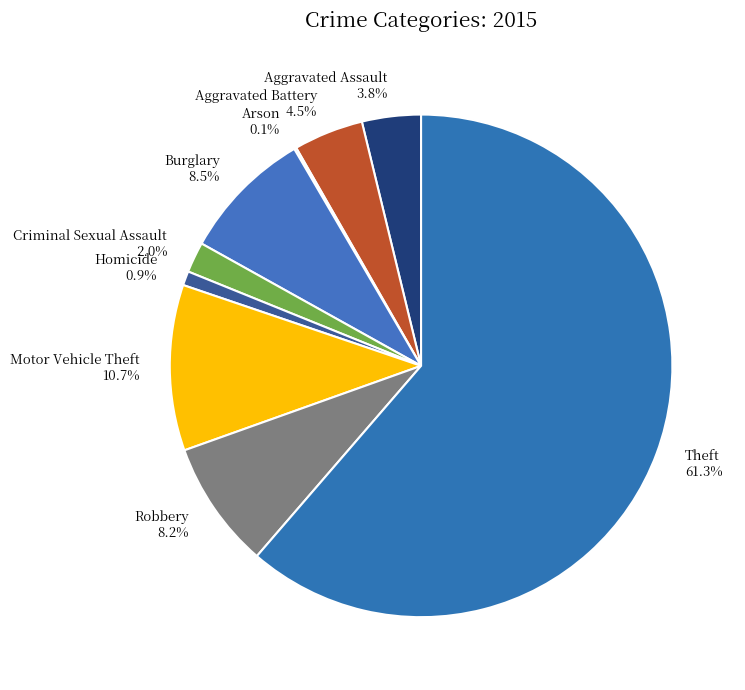

Do Robbery and Theft together represent more than half of the pie?

Yes